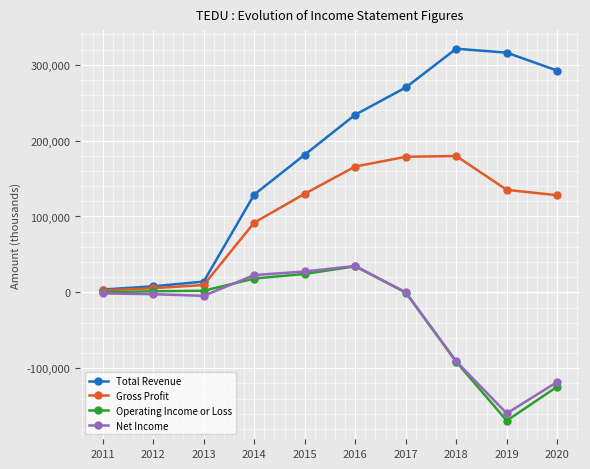

What is the sum of all Total Revenue values?

1769500